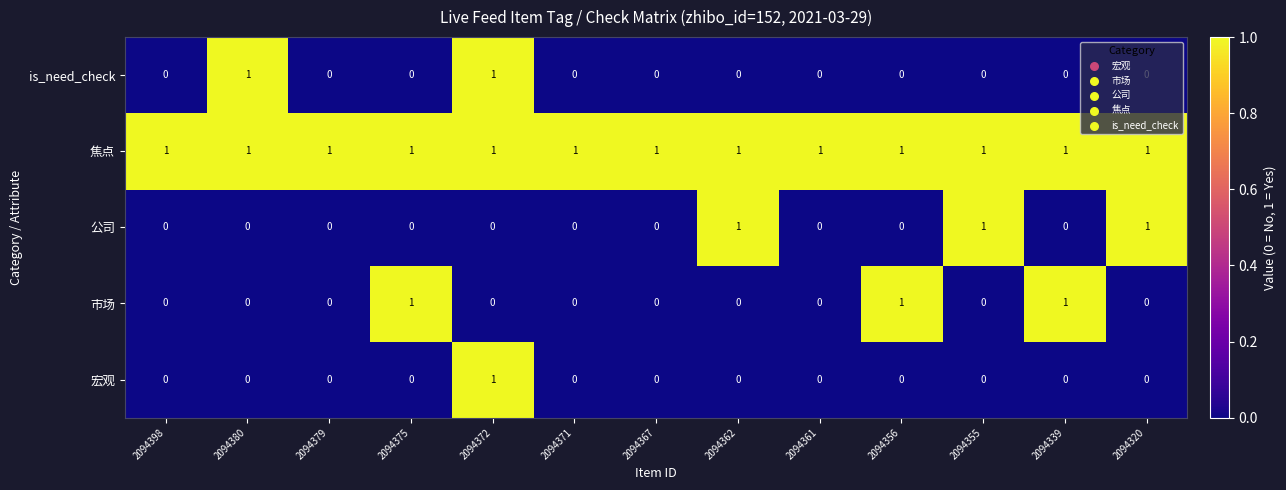

Is it true that 公司 equals -1 at 2094356?

False